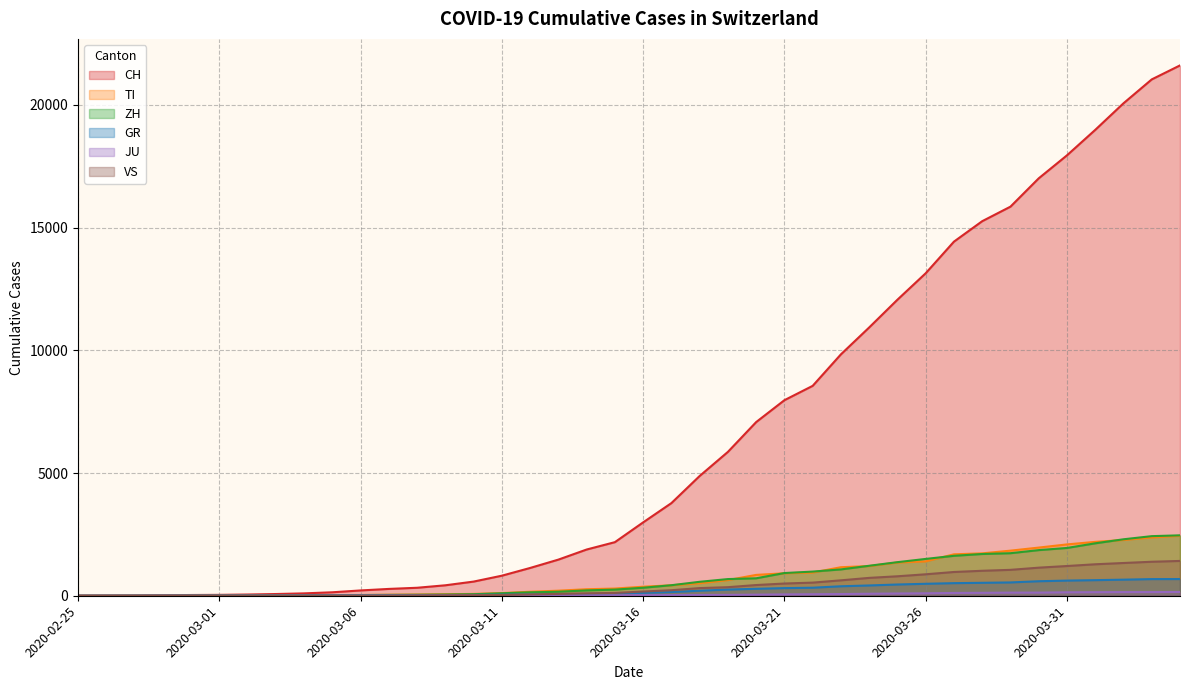

True or false: TI and JU intersect in this chart.

False